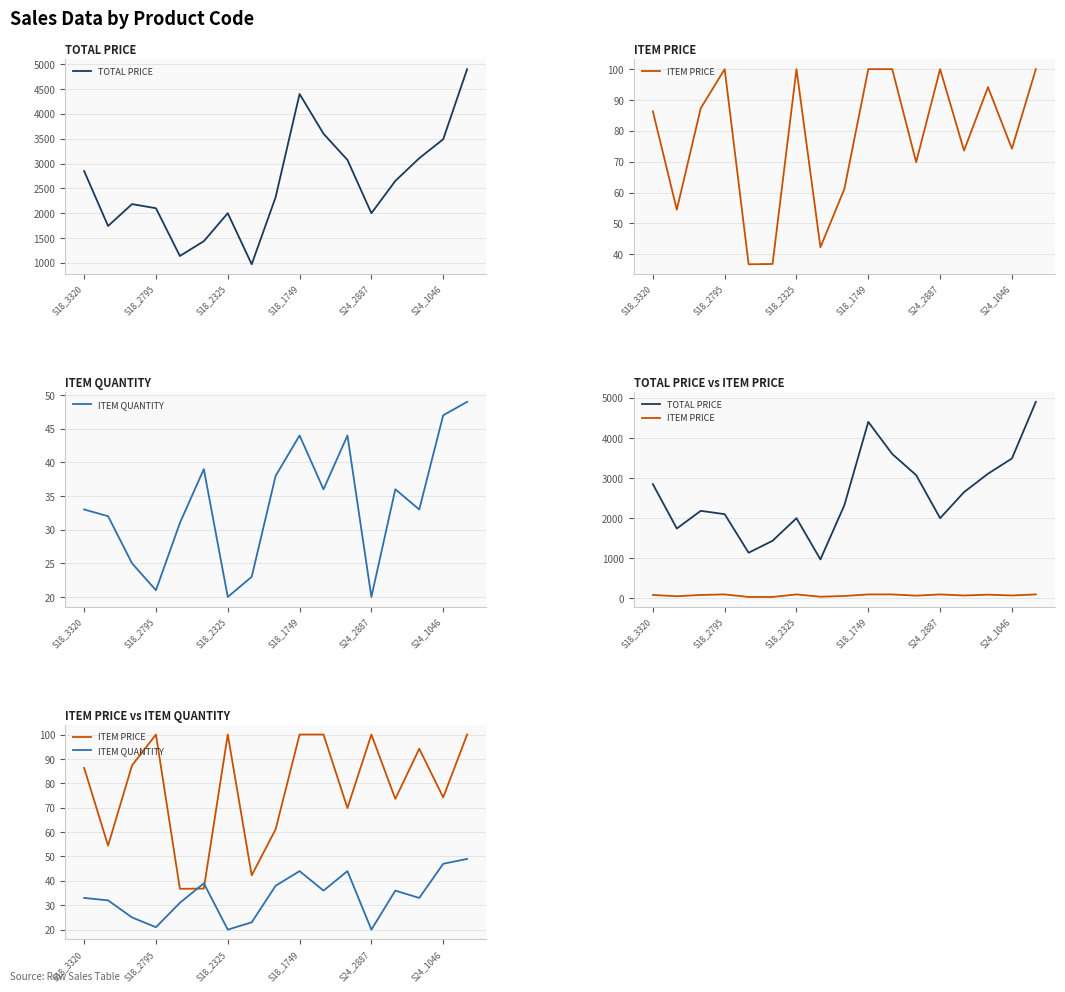

Is the value of TOTAL PRICE at 11 greater than the value of ITEM PRICE at 13?

Yes